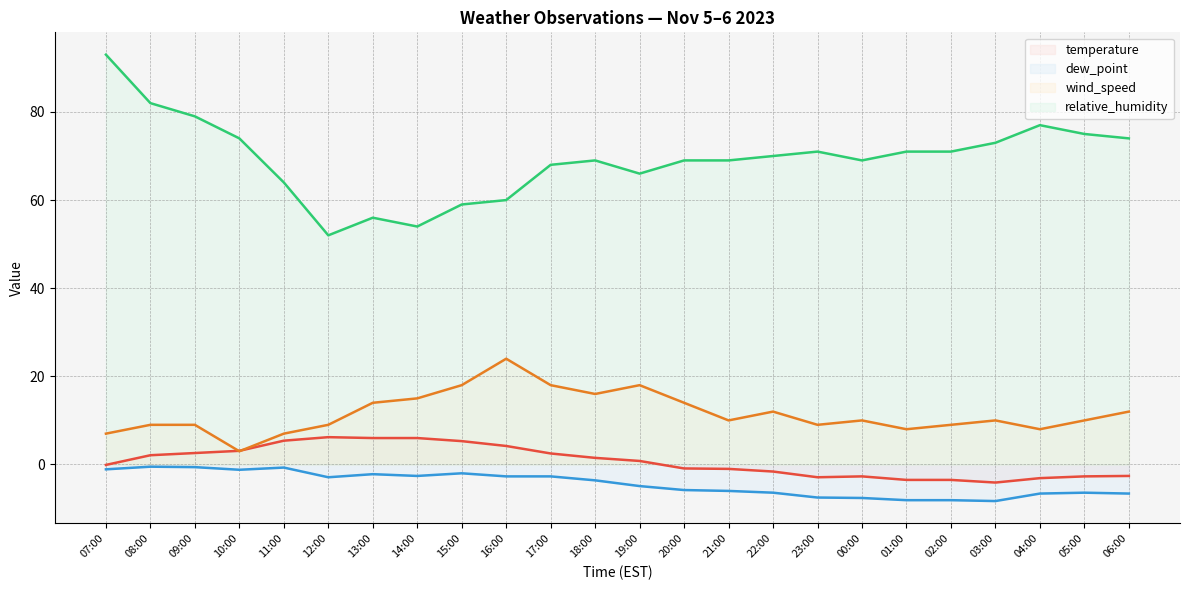

The dew_point series shows -3.6 at 18:00. True or false?

True